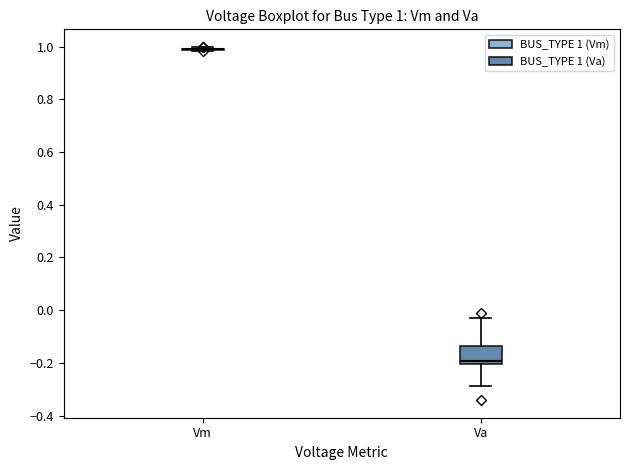

Which box is the tallest, from its lower edge to its upper edge?

Va